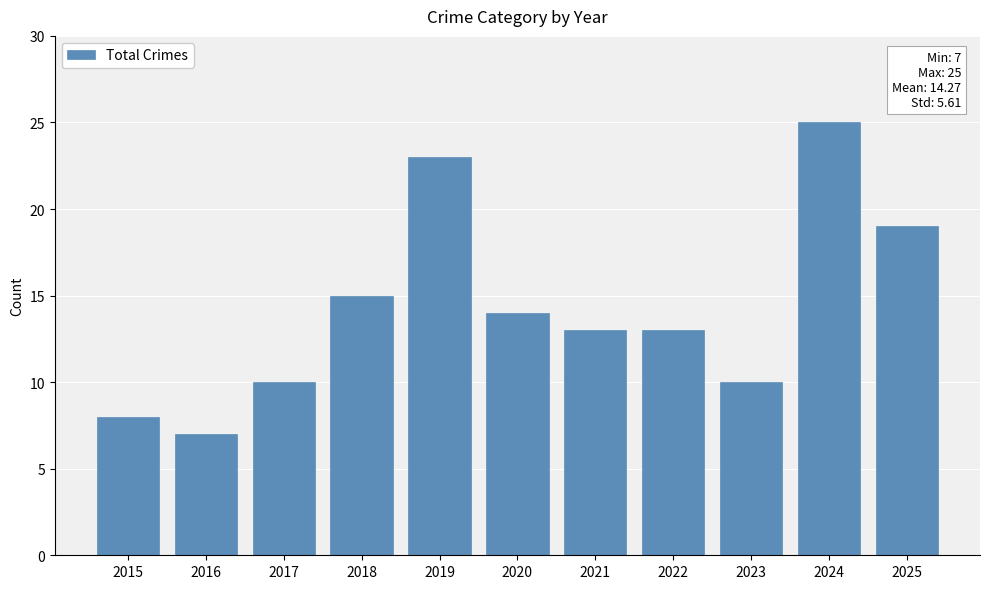

Approximately how many times larger is the value at 2022 compared to 2018?

0.9